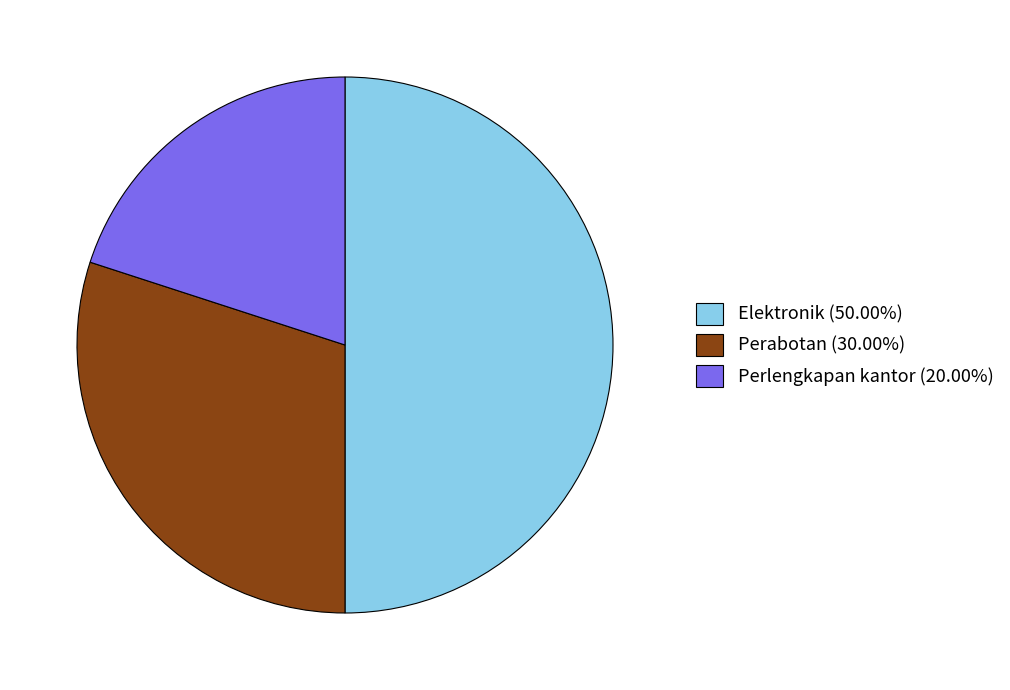

Is the sum of Perlengkapan kantor (20.00%) and Elektronik (50.00%) greater than half?

Yes